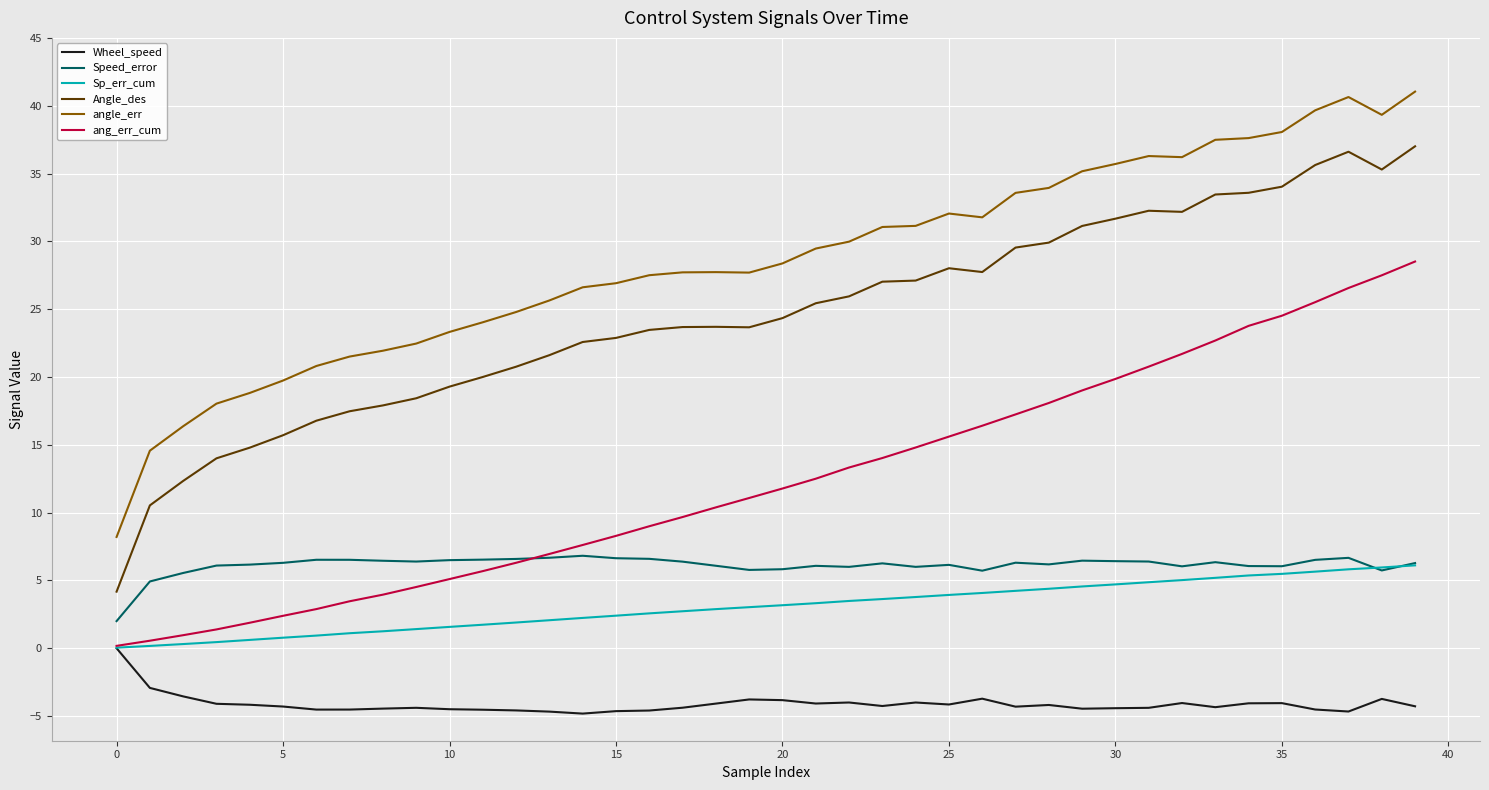

True or false: Angle_des and angle_err cross at least once.

False